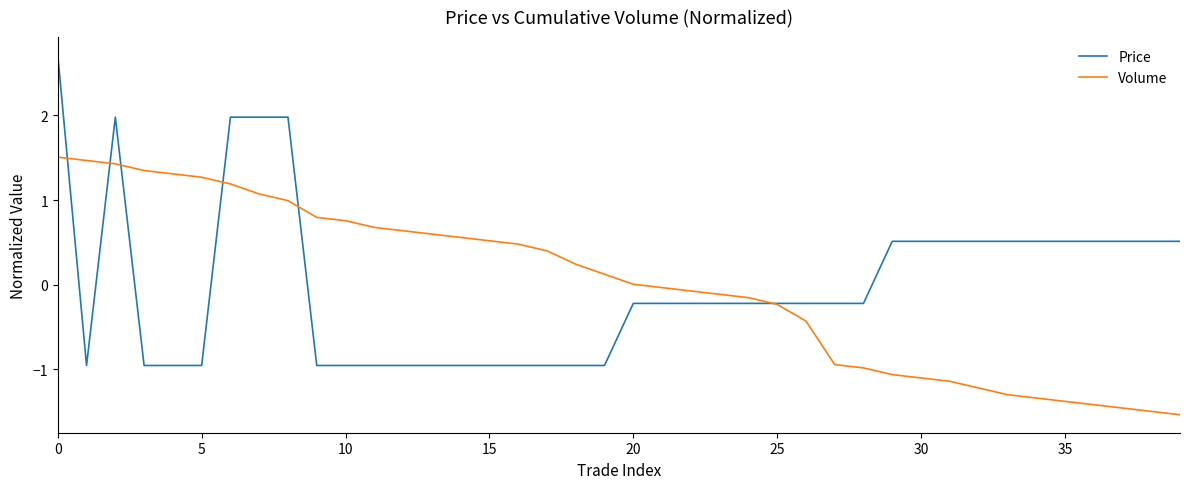

What is the difference between the maximum and second lowest values in the Volume series?

3.0